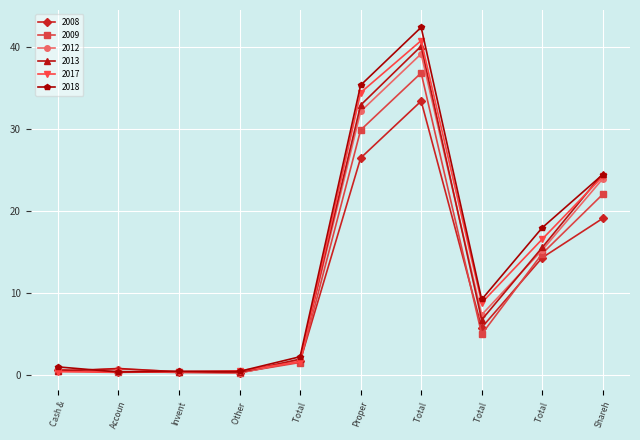

How many values in the 2017 series exceed 8?

5